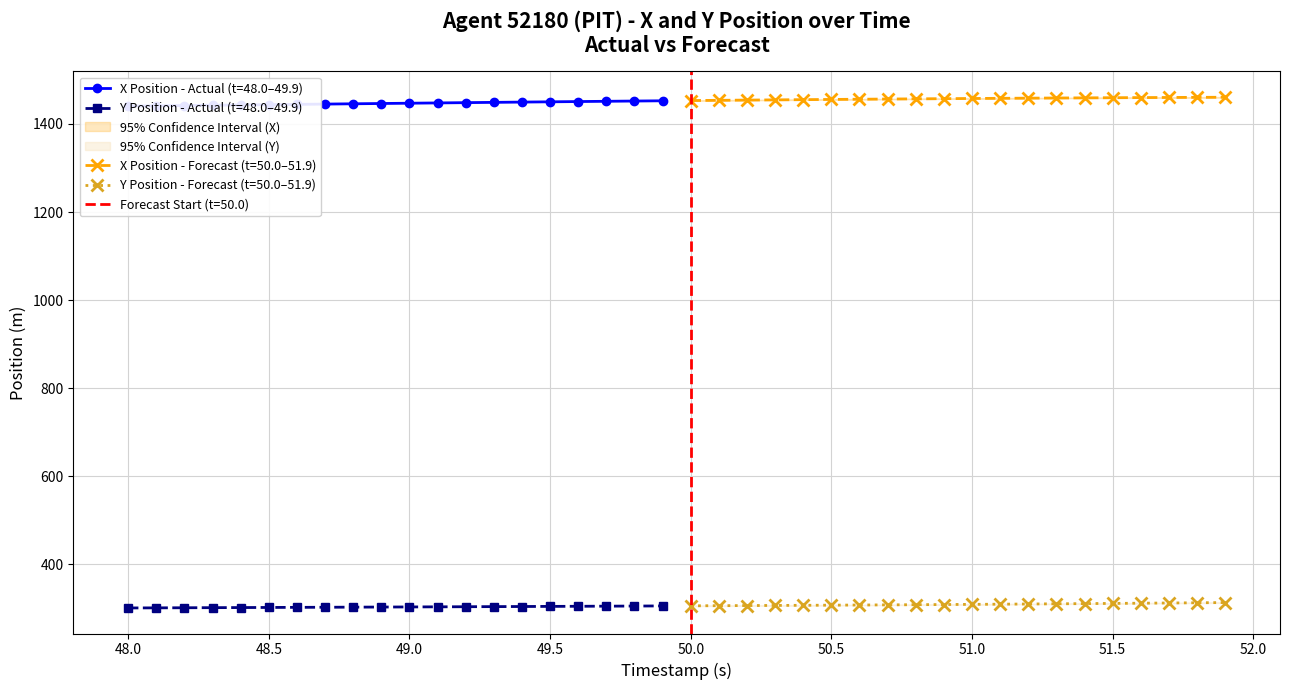

What is the lowest value of the X Position - Forecast (t=50.0–51.9) series?

1453.2